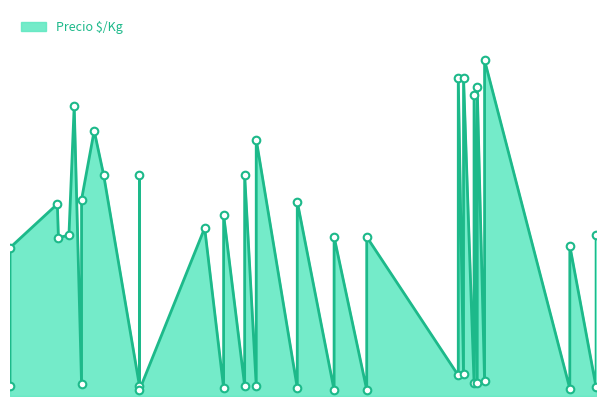

What is the ratio of the value at 2020-12-04 to the value at 2021-09-03?

1.3